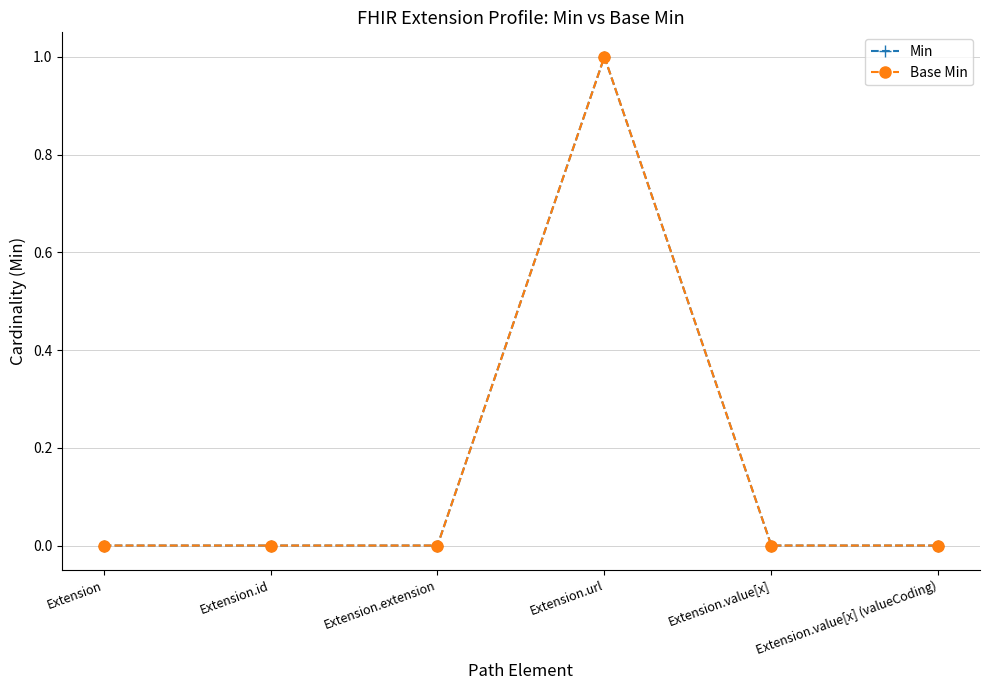

Is this an area chart (filled region under the line)?

No